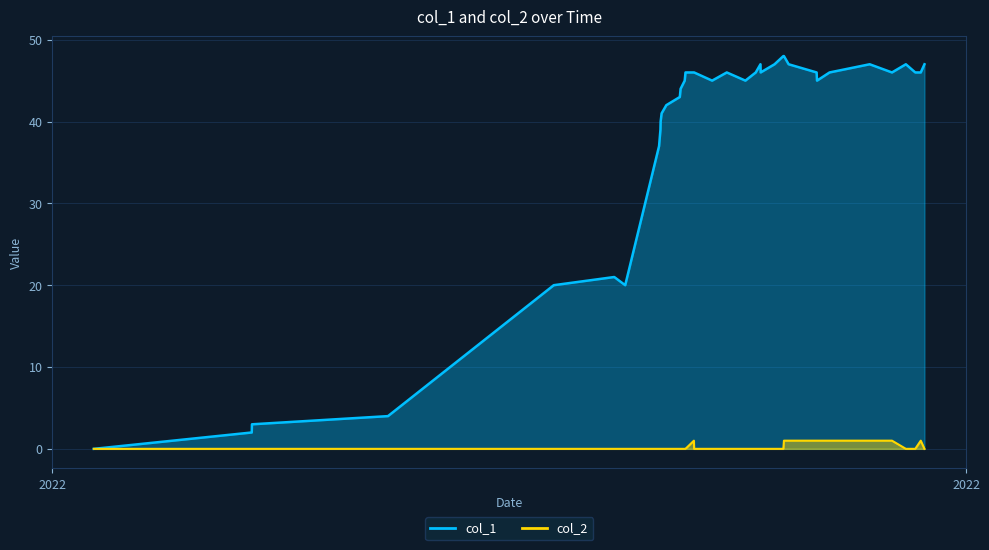

What are all the series names shown in the legend?

col_1, col_2